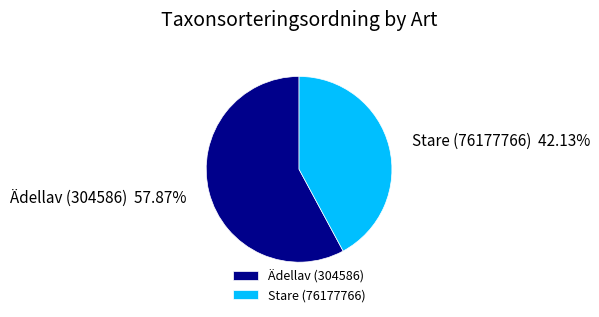

Rank the categories by value from highest to lowest.

Ädellav (304586), Stare (76177766)